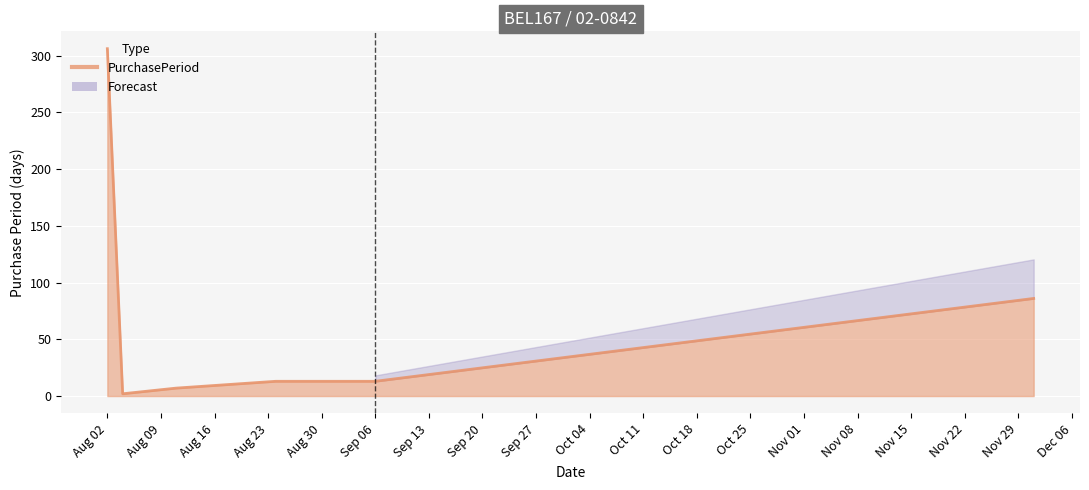

Between 2016-09-06 and 2016-08-04, which is larger?

2016-09-06